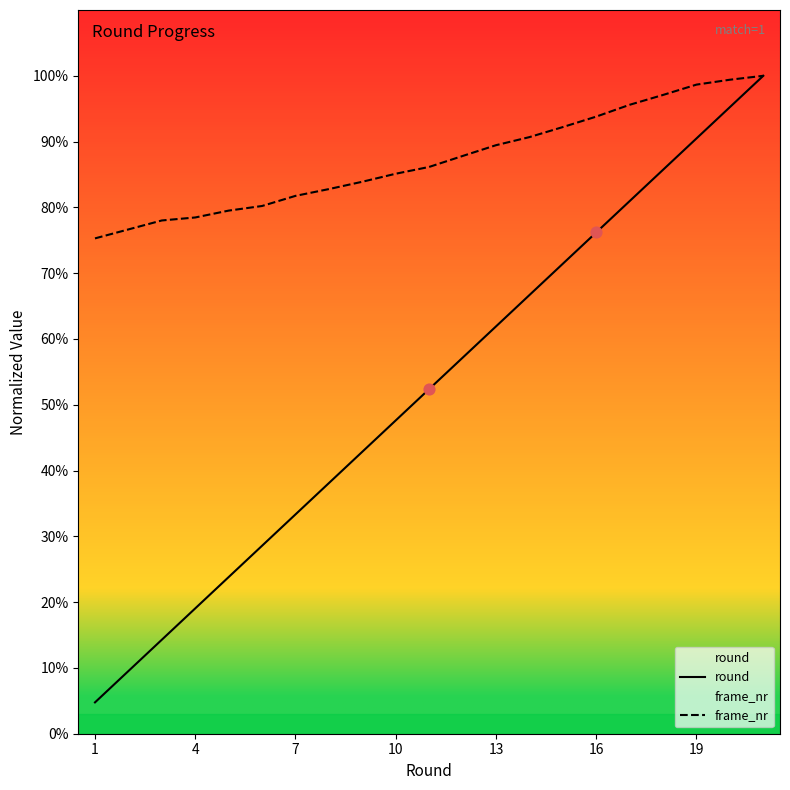

Which series reaches the maximum Y coordinate?

round